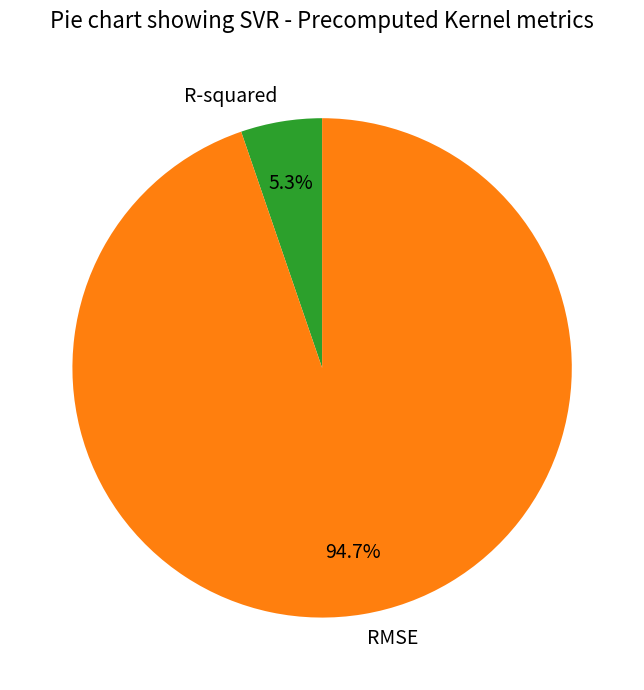

What percentage is the RMSE slice, to the nearest percent?

95%